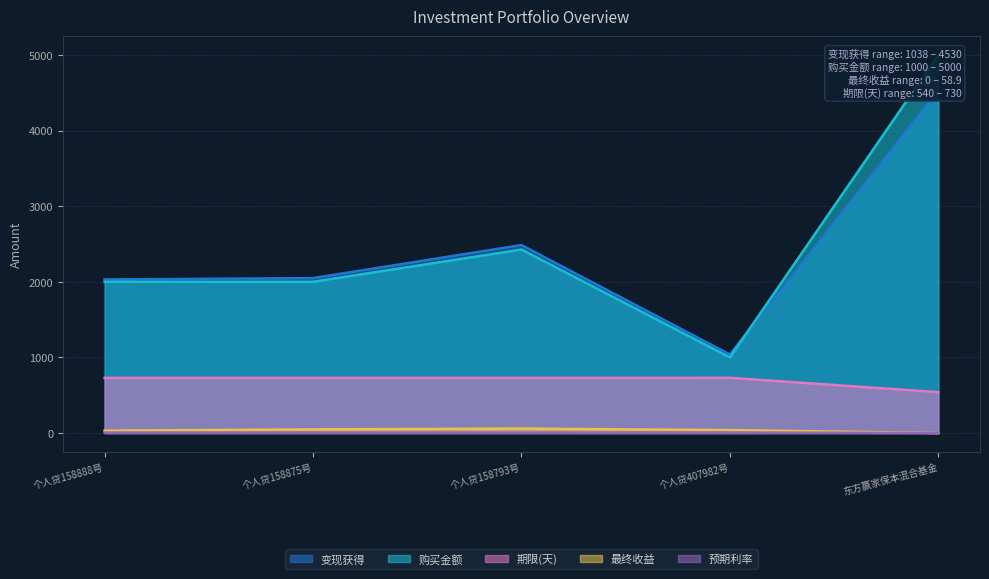

At which category does 变现获得 reach its first local valley?

个人贷407982号